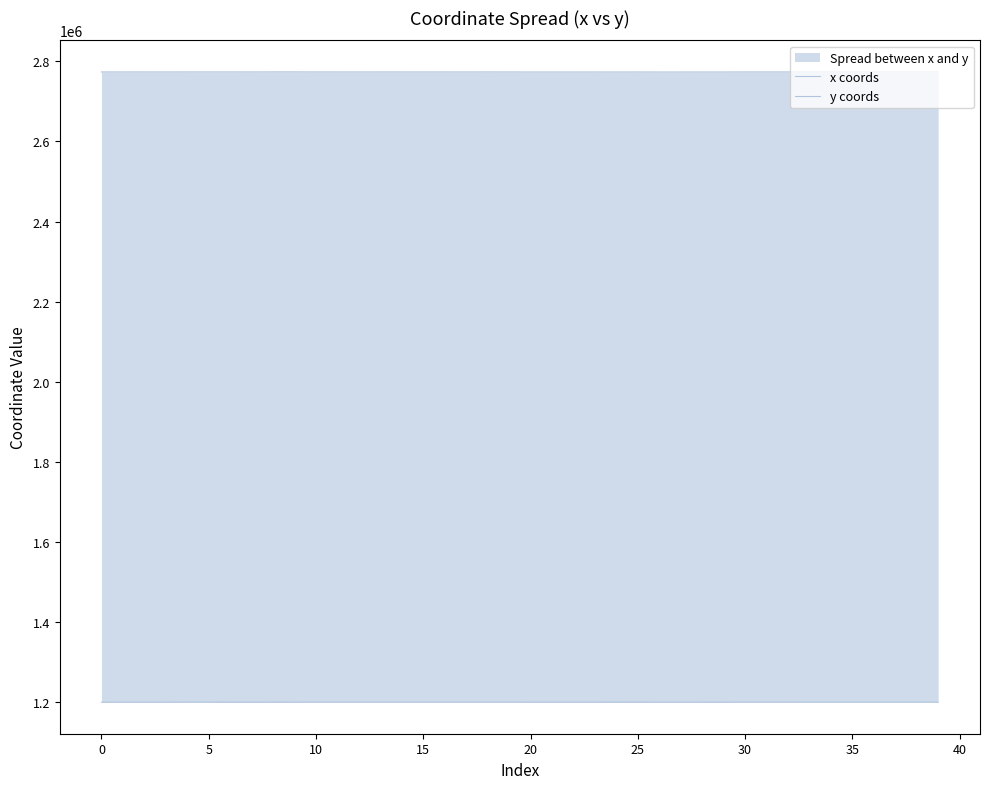

Does the chart display data point markers on the line(s)?

No